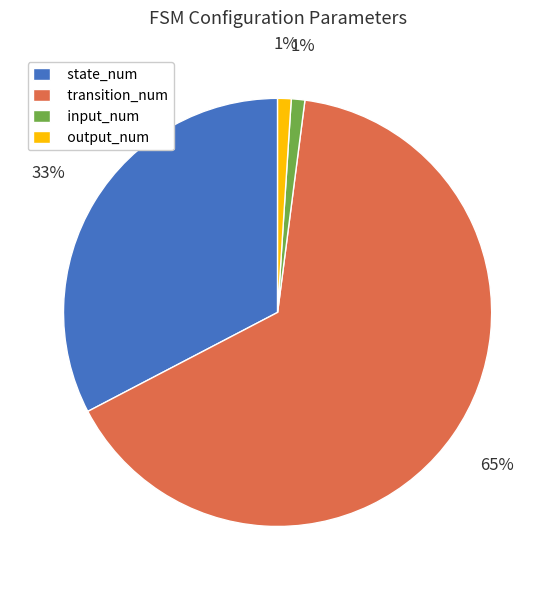

Count the number of slices in the pie.

4